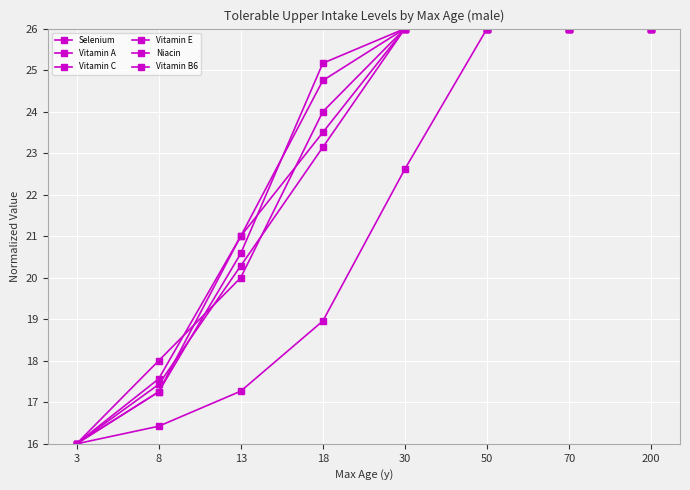

How many lines are shown in the chart?

6